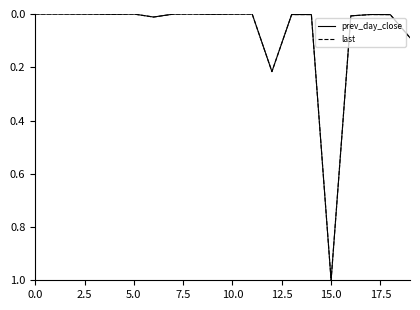

Is this an area chart (filled region under the line)?

No